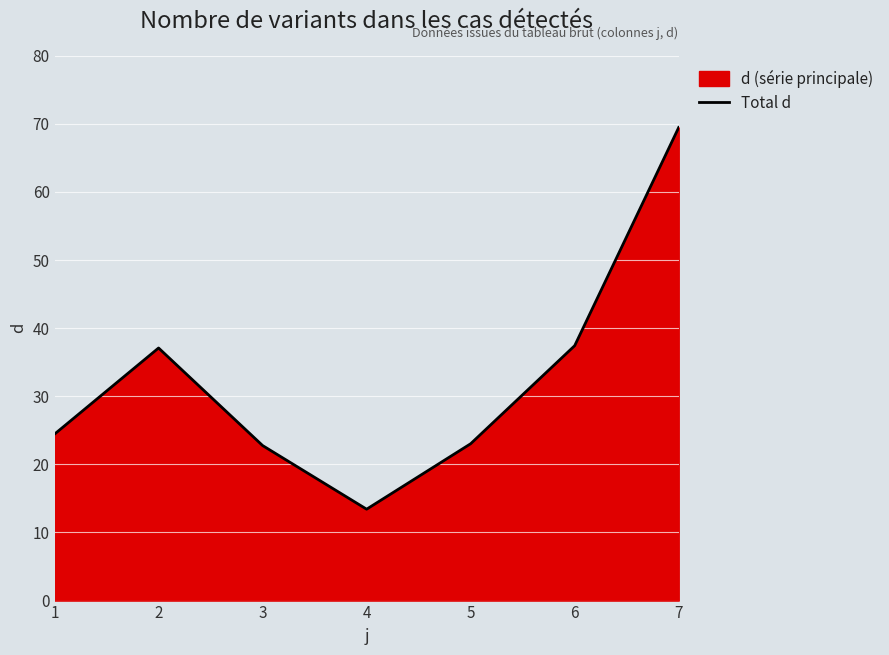

At which category does the data reach its first local peak?

2